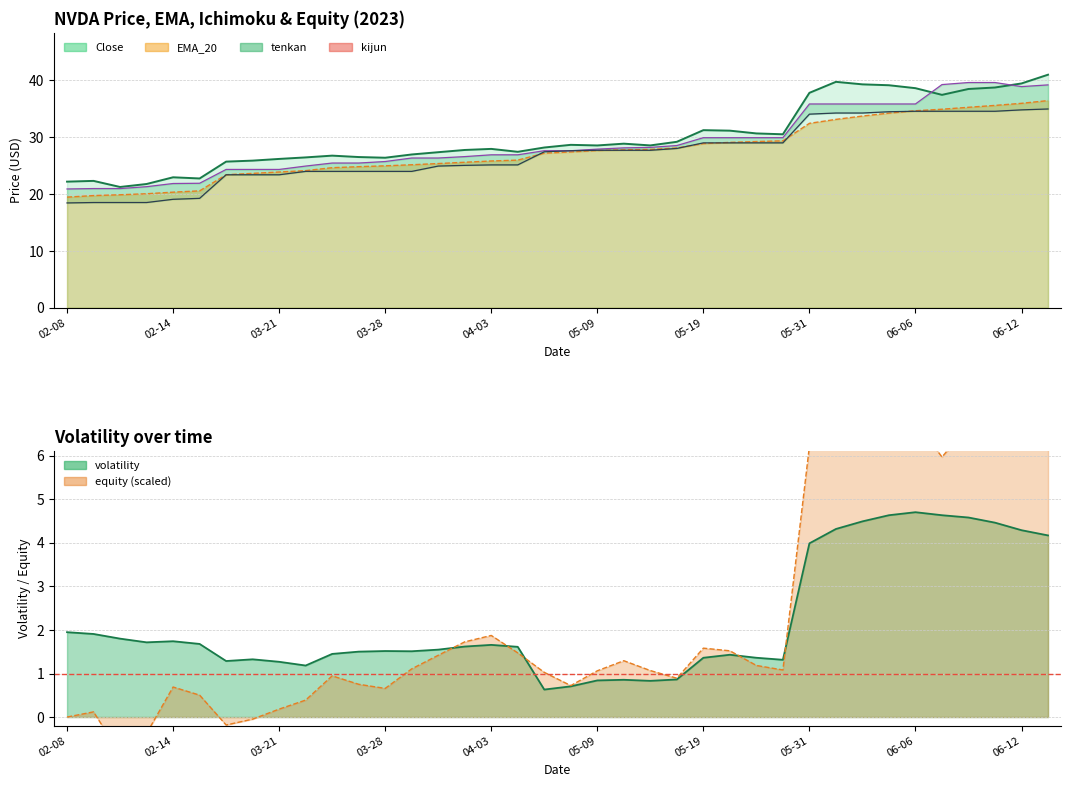

What is the difference between the maximum and second lowest values in the kijun series?

16.5